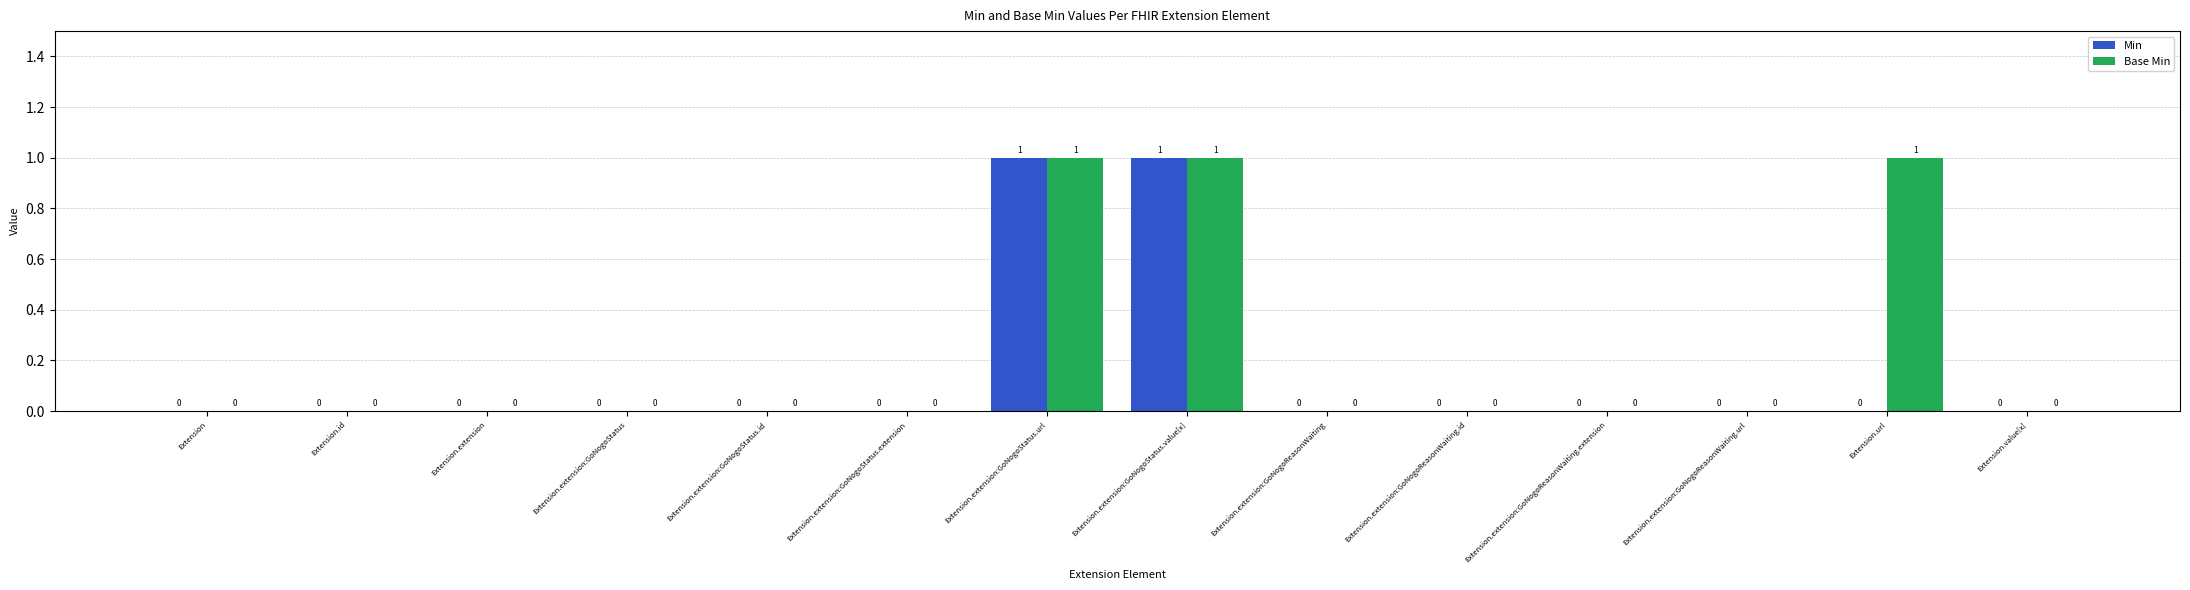

What are all the series names shown in the legend?

Min, Base Min